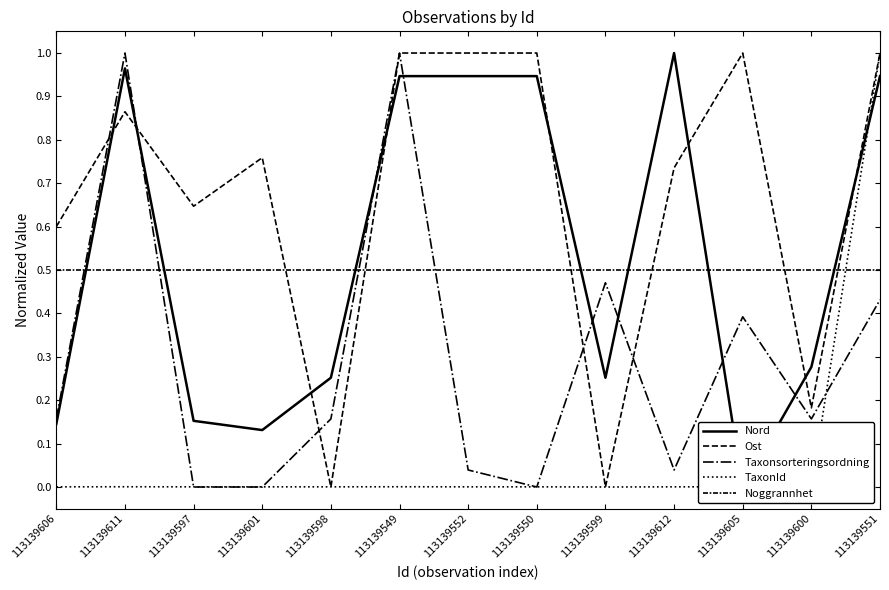

What is the total value across all series at 113139551?

3.9